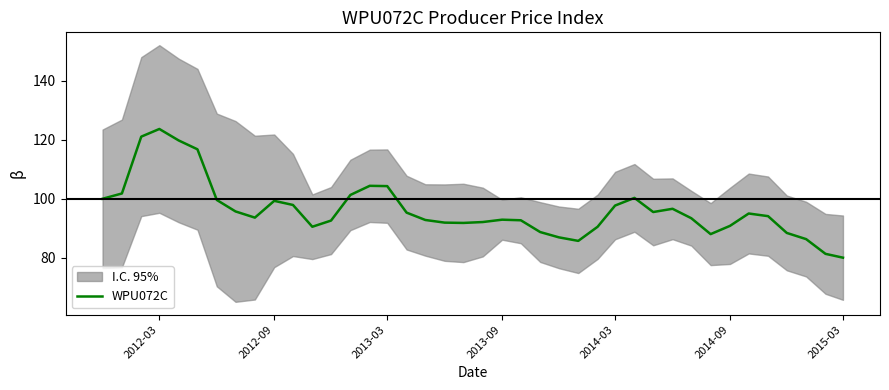

What is the highest value of the WPU072C series?

123.7